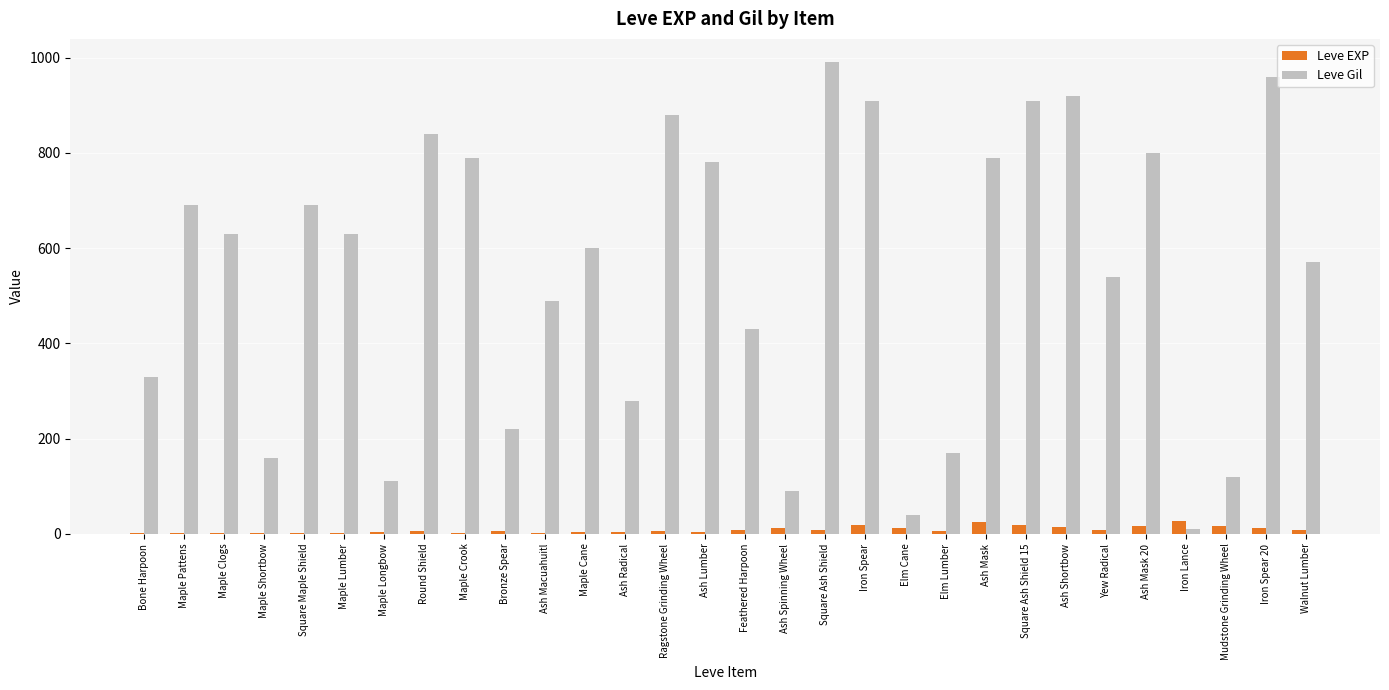

What are all the series names shown in the legend?

Leve EXP, Leve Gil